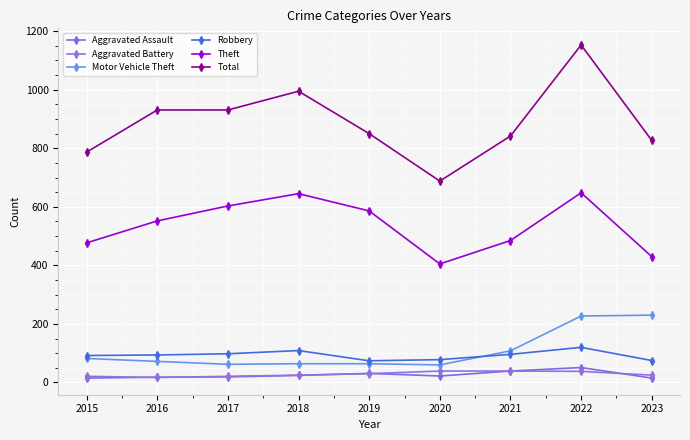

Which has a higher value, 2022 or 2015?

2022